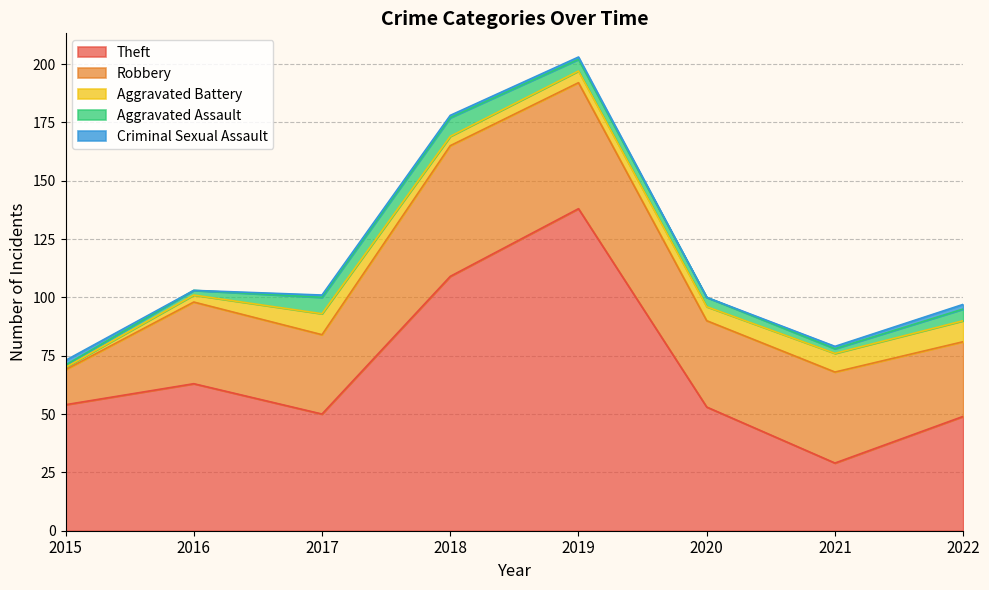

What is the lowest value of the Theft series?

29